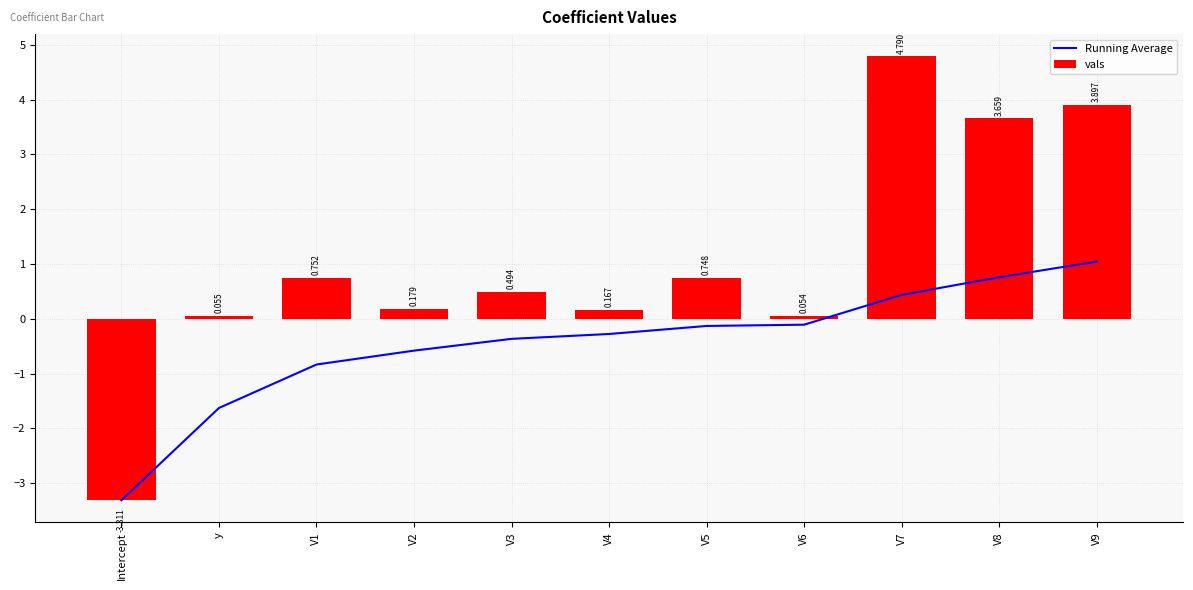

At y, list the series in order from smallest to largest.

Running Average, vals